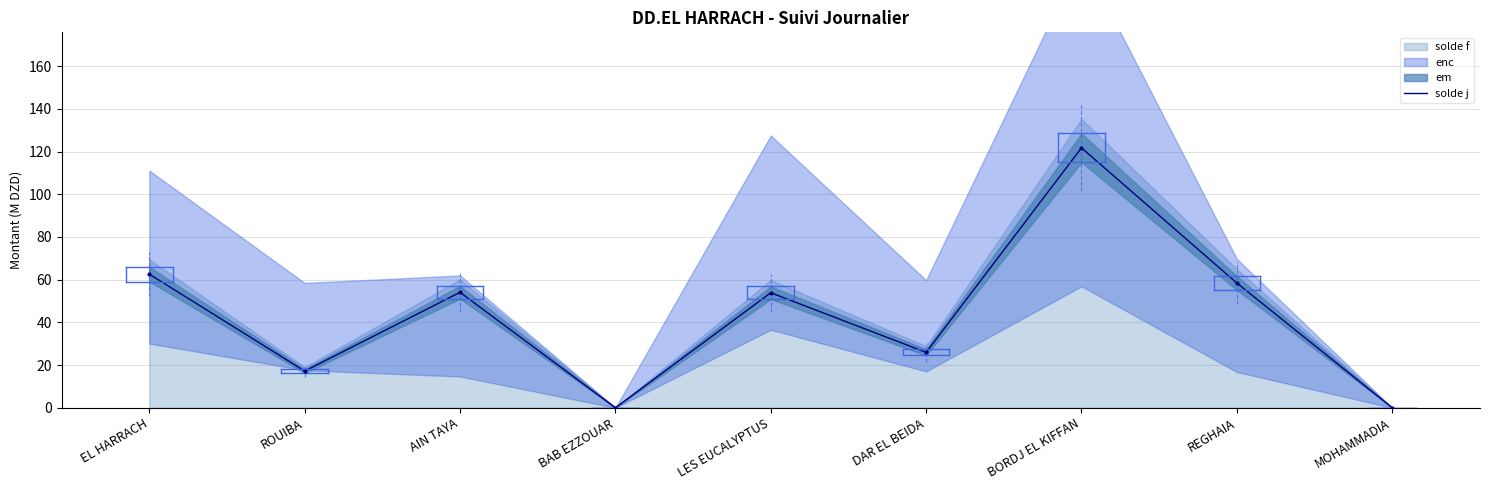

Reading left to right, what are all the values shown in this chart?

62.6	17.2	54.1	0.0	53.9	26.0	121.7	58.4	0.0